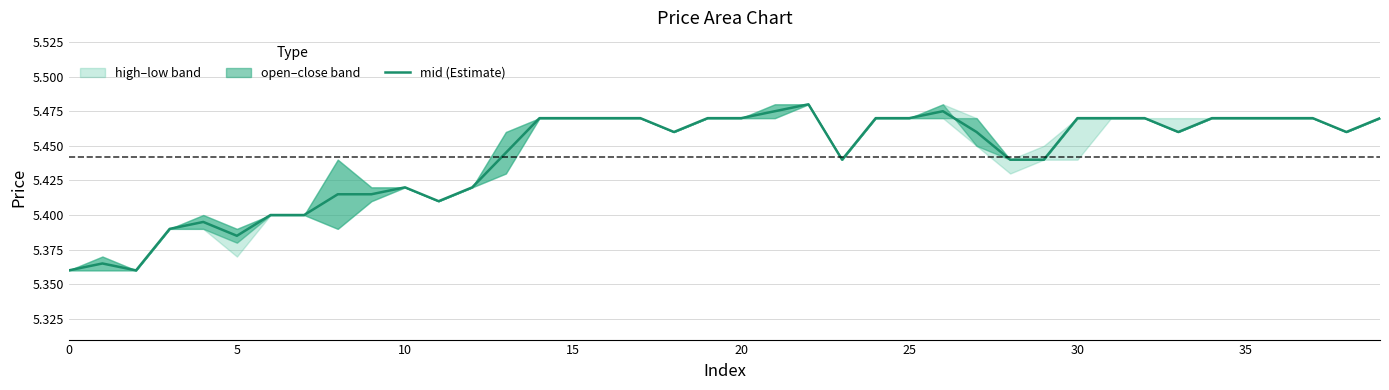

What is the minimum value shown in the chart?

5.4